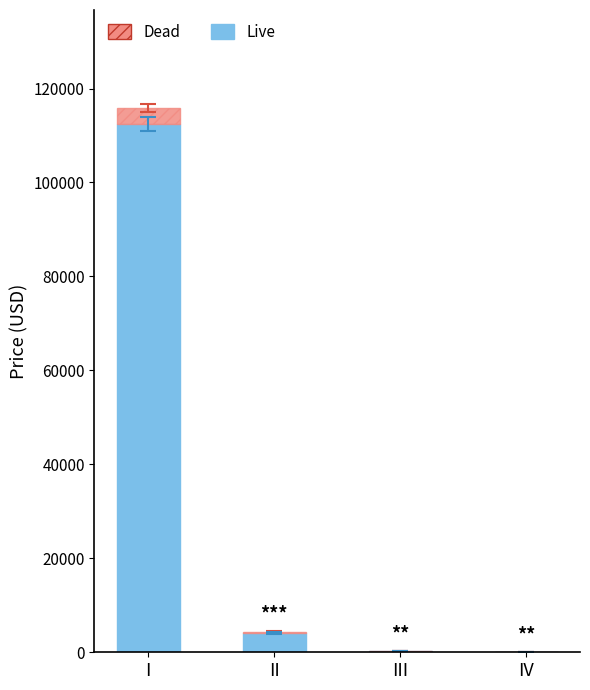

What is the sum of all Live values?

116747.8